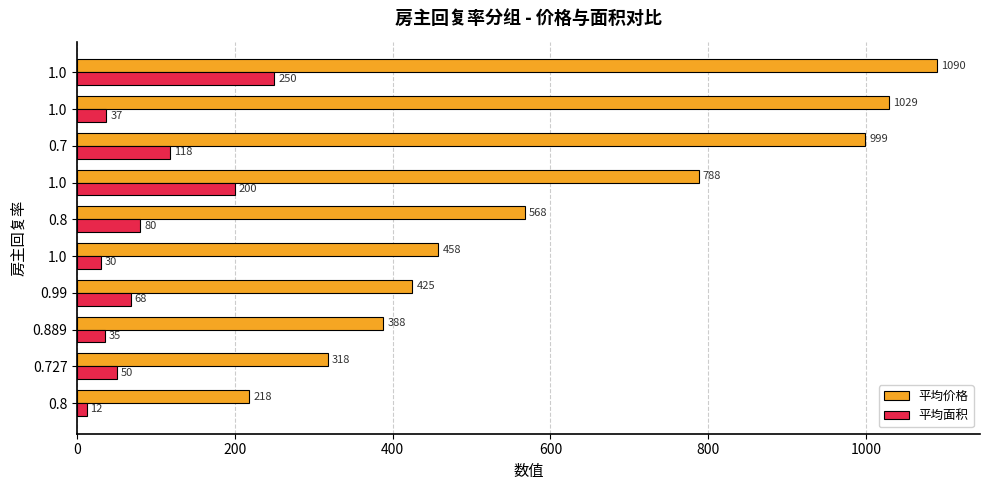

What are all the series names shown in the legend?

平均价格, 平均面积